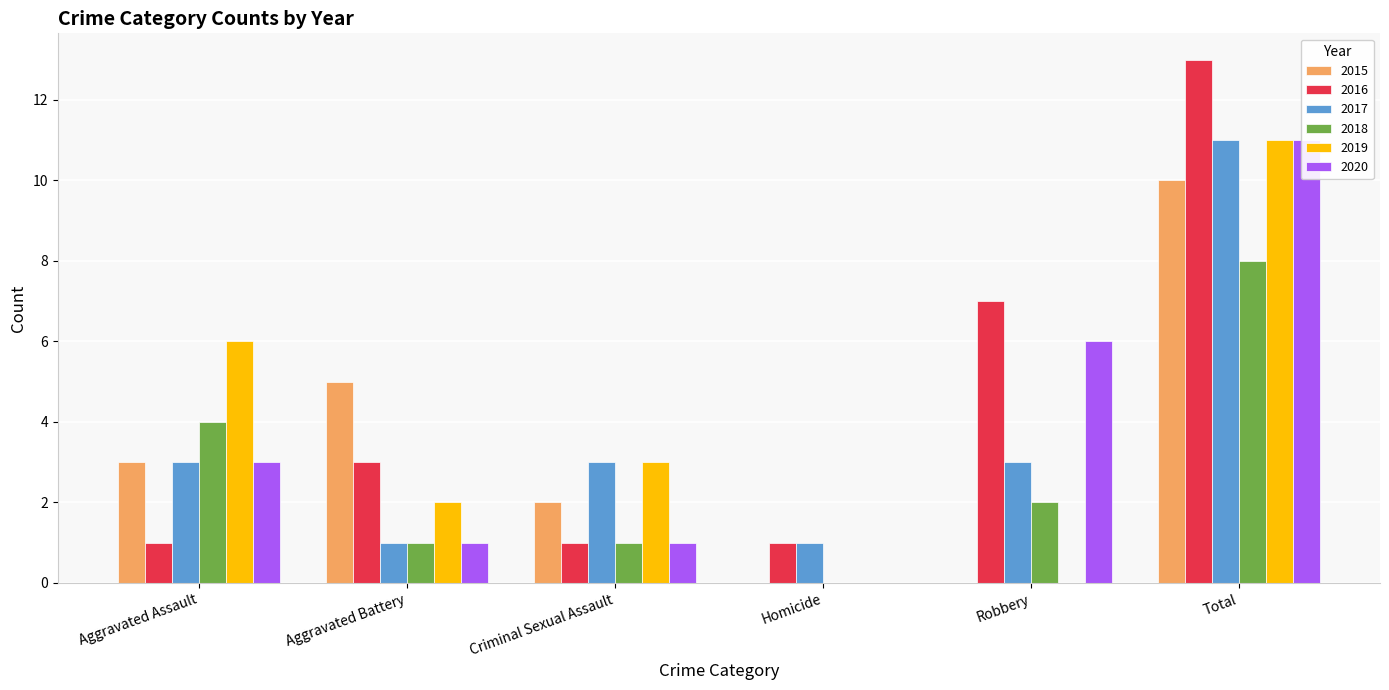

Count the number of categories in the chart.

6